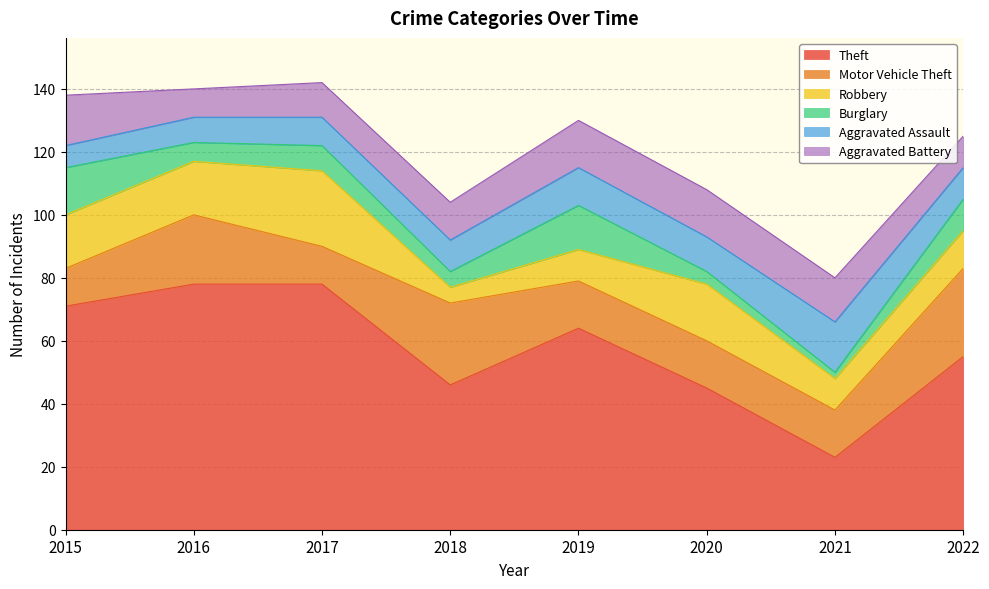

Count the Aggravated Battery values in the range 11 to 15.

5